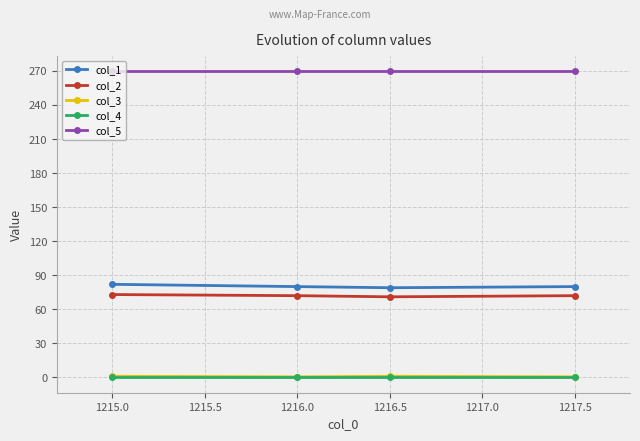

Is the value of col_4 at 1217.5 greater than the value of col_2 at 1217.5?

No